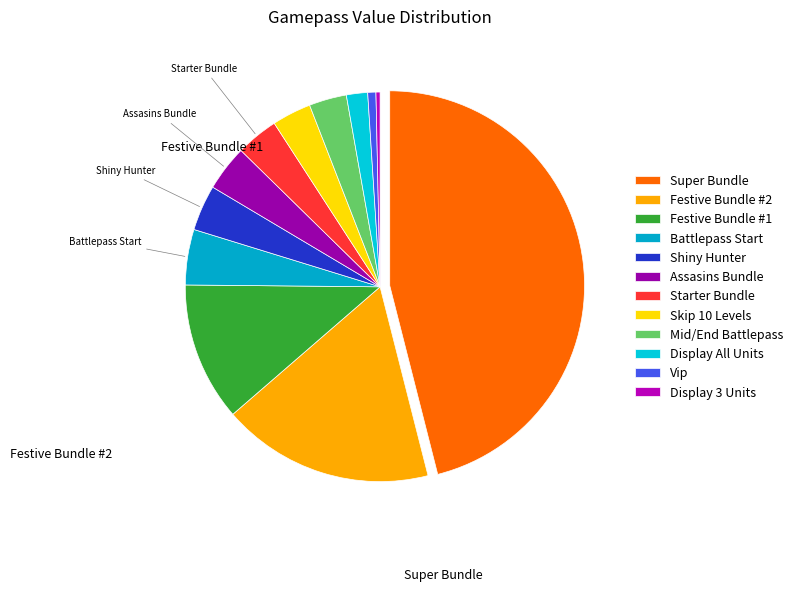

What is the smallest slice in the pie chart?

Display 3 Units